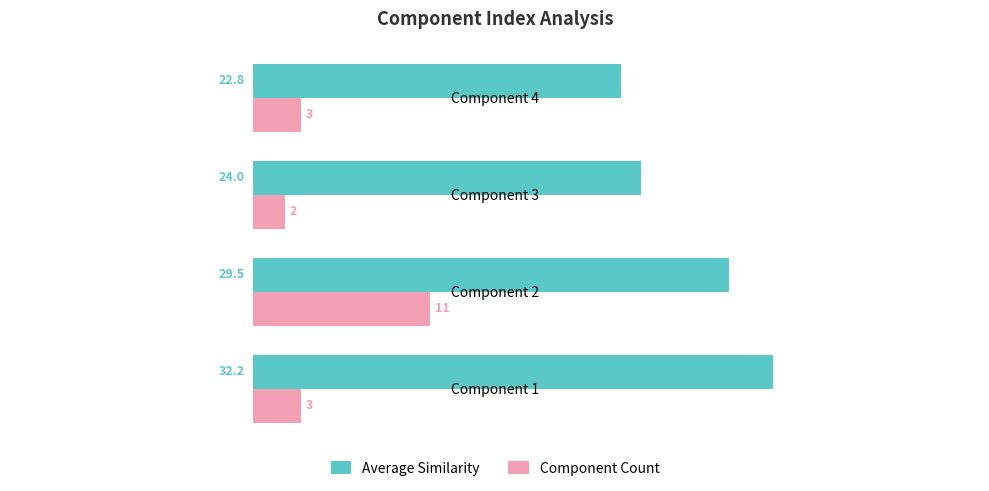

What is the difference between the maximum and second lowest values in the Component Count series?

8.0